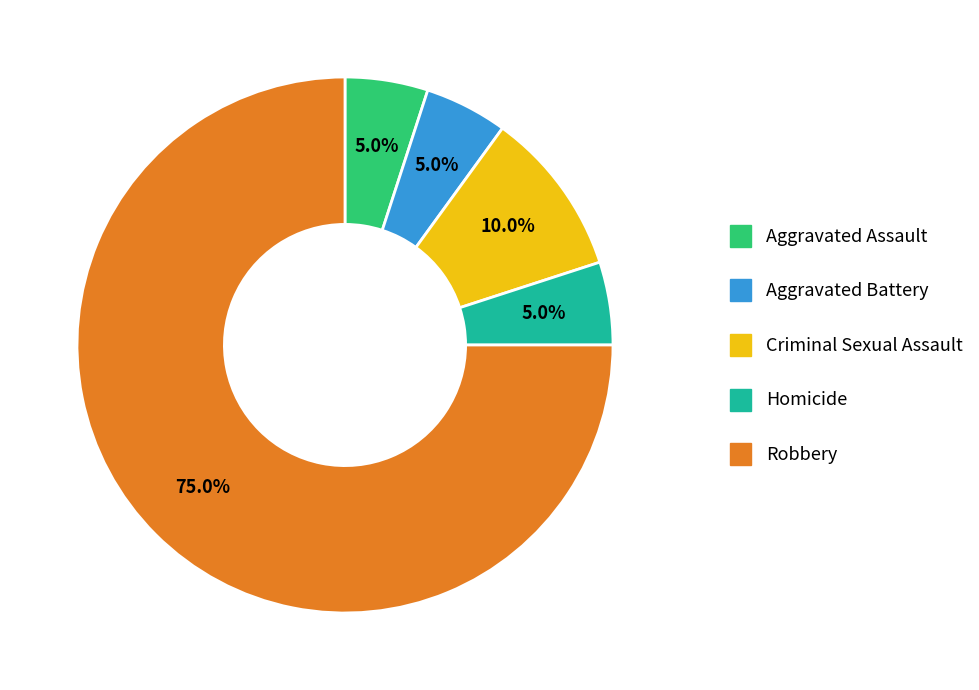

Count the number of slices in the pie.

5